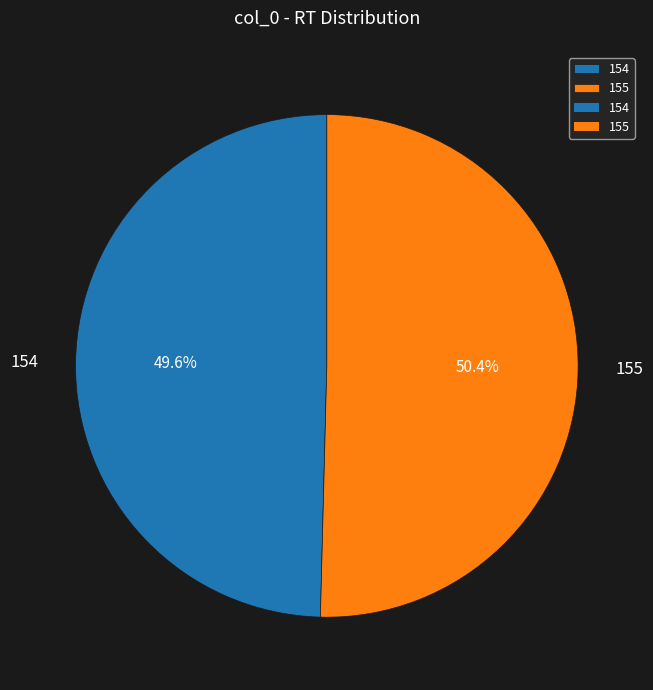

Approximately how many times larger is the value at 155 compared to 154?

1.0